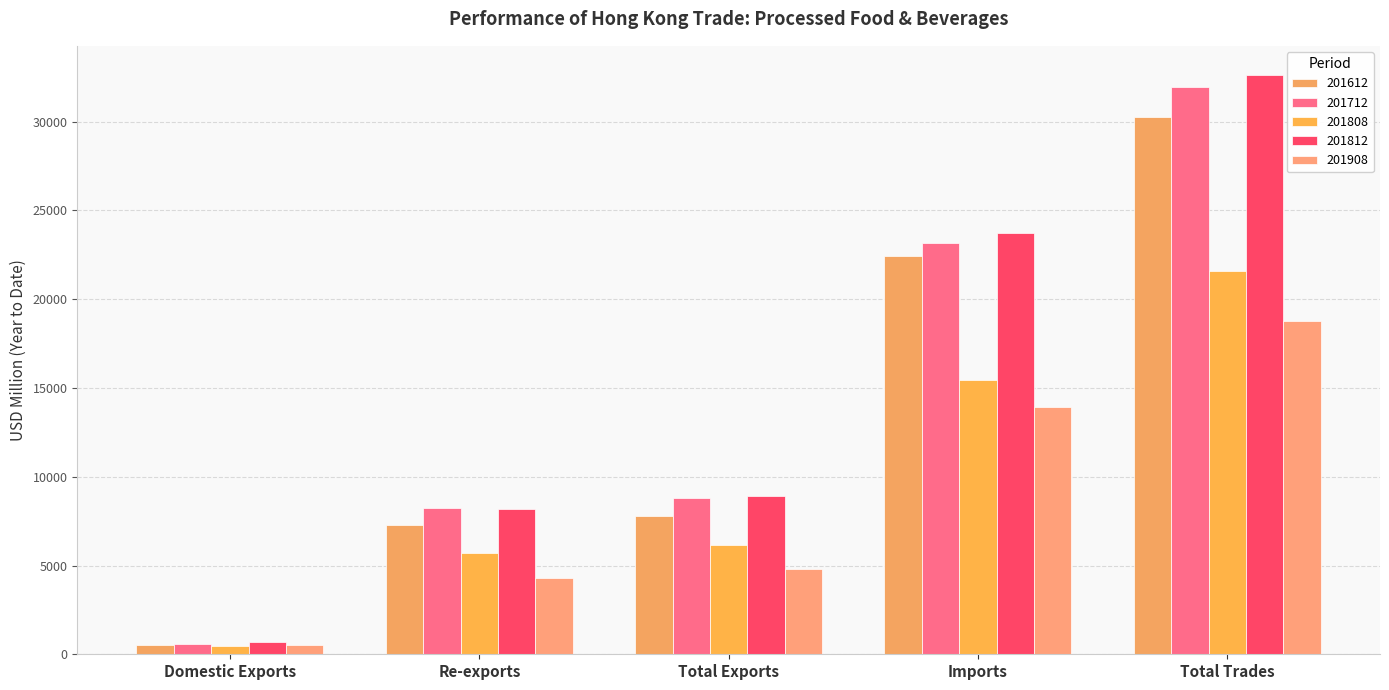

Reading left to right, list all the values displayed in this chart.

201612: 500.1	7304.1	7804.2	22435.6	30239.8
201712: 592.2	8226.0	8818.1	23141.7	31959.8
201808: 469.4	5681.3	6150.7	15446.3	21597.0
201812: 691.3	8197.3	8888.6	23754.4	32643.0
201908: 538.1	4275.7	4813.9	13933.7	18747.6